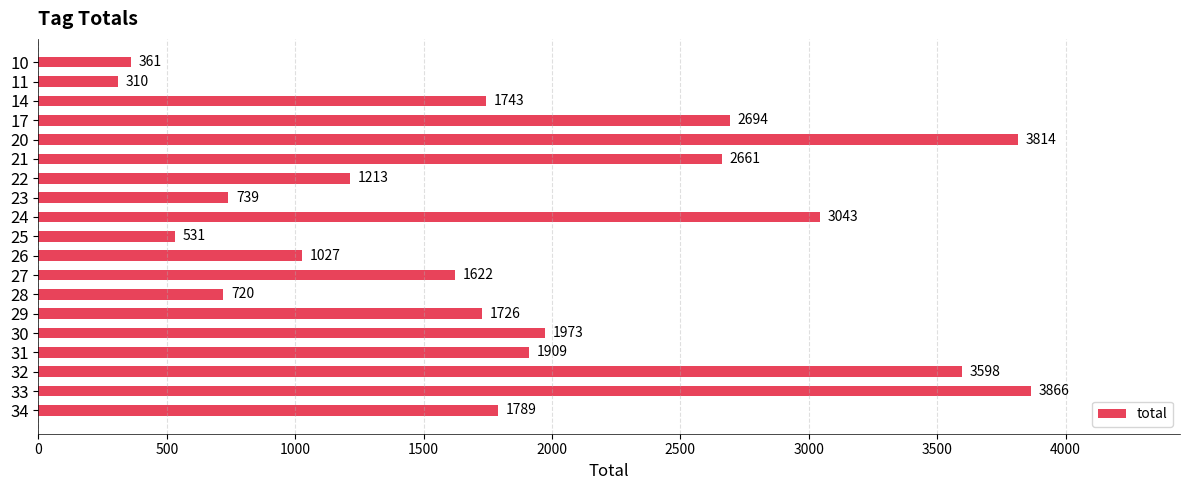

What is the ratio of the value at 31 to the value at 11?

6.2